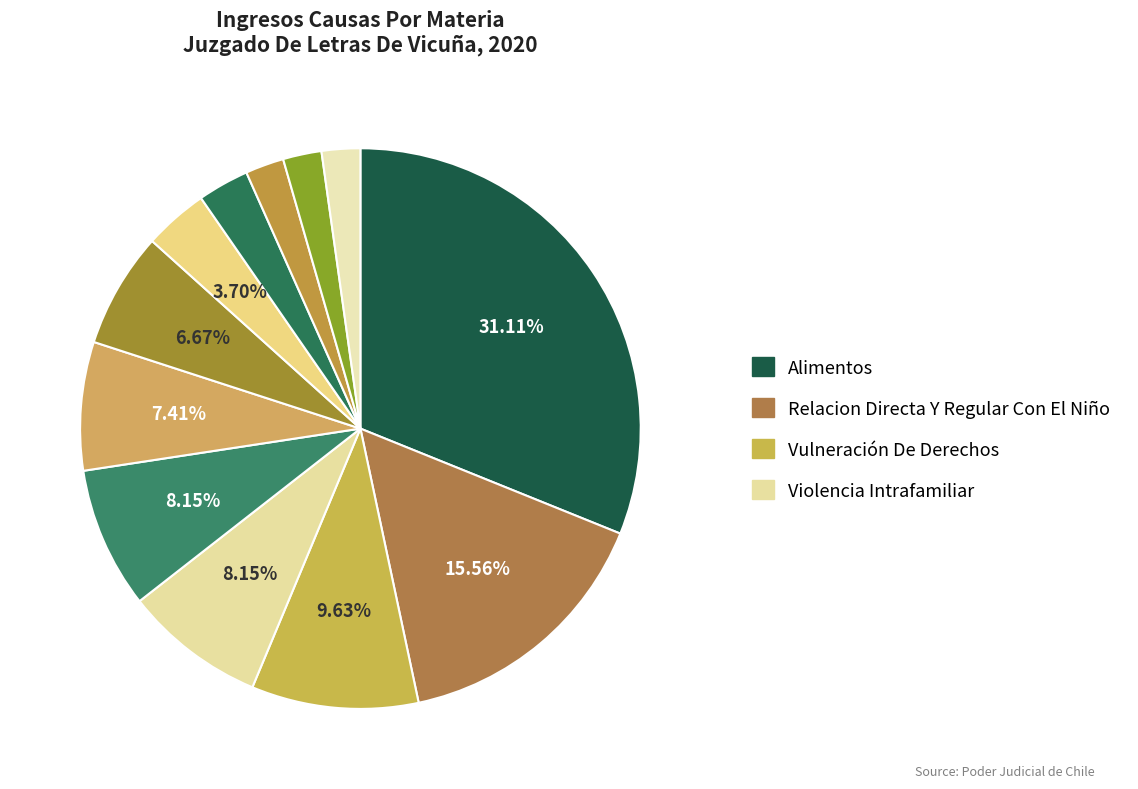

What is the largest slice in the pie chart?

Alimentos